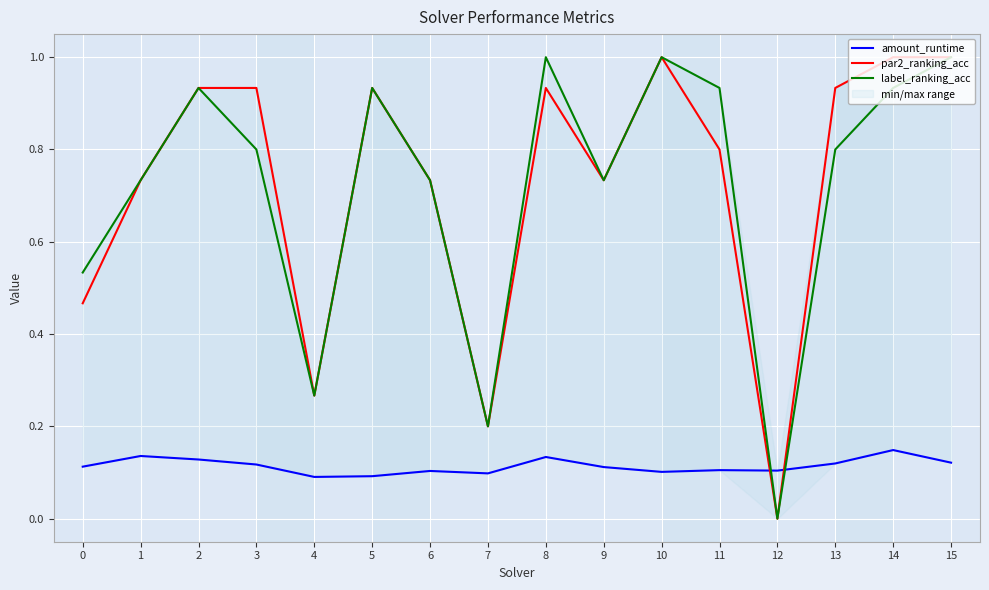

Reading right to left, transcribe all the data shown in this chart.

amount_runtime: 15=0.1	14=0.1	13=0.1	12=0.1	11=0.1	10=0.1	9=0.1	8=0.1	7=0.1	6=0.1	5=0.1	4=0.1	3=0.1	2=0.1	1=0.1	0=0.1
par2_ranking_acc: 15=1.0	14=1.0	13=0.9	12=0.0	11=0.8	10=1.0	9=0.7	8=0.9	7=0.2	6=0.7	5=0.9	4=0.3	3=0.9	2=0.9	1=0.7	0=0.5
label_ranking_acc: 15=1.0	14=0.9	13=0.8	12=0.0	11=0.9	10=1.0	9=0.7	8=1.0	7=0.2	6=0.7	5=0.9	4=0.3	3=0.8	2=0.9	1=0.7	0=0.5